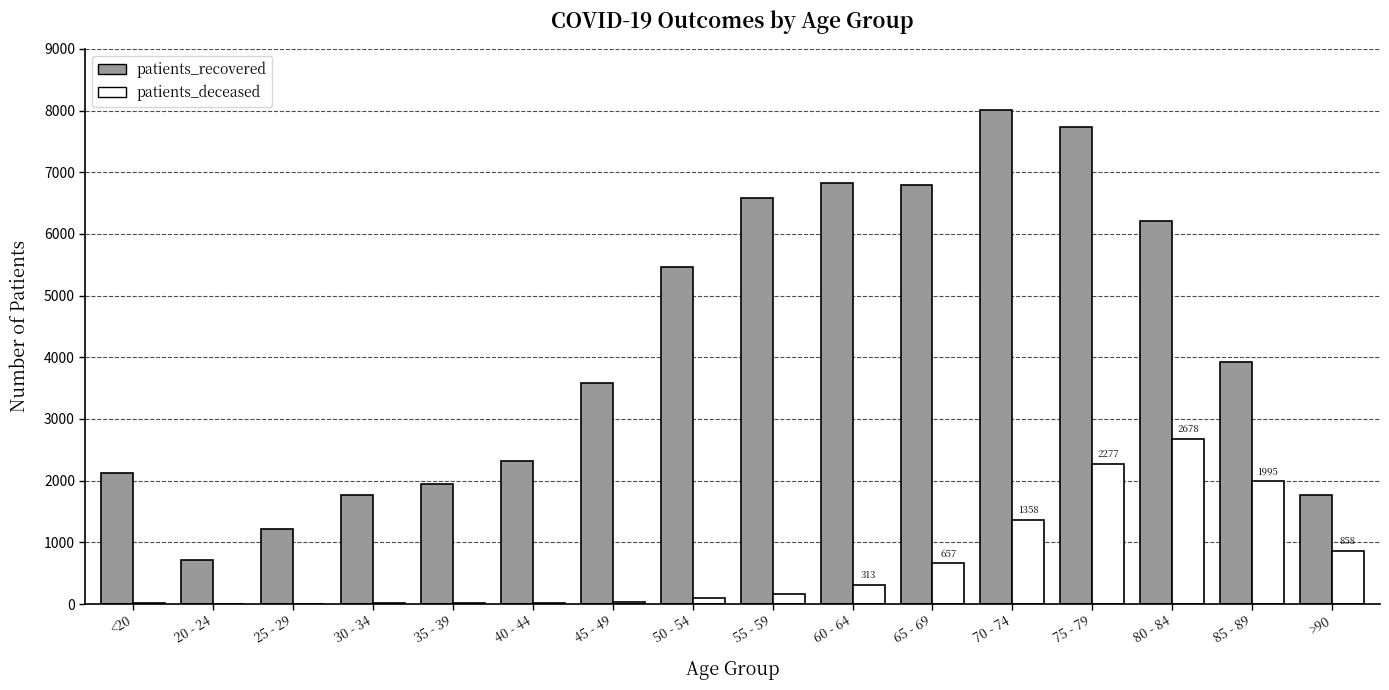

What is the maximum value for patients_deceased?

2678